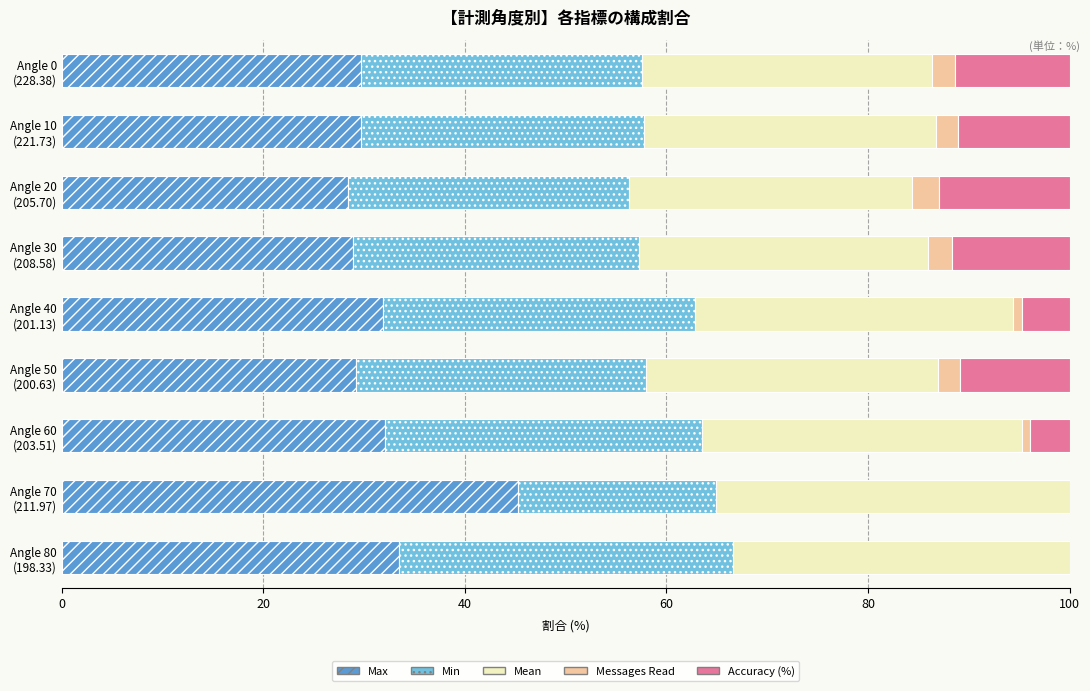

What is the maximum value for Max?

45.2